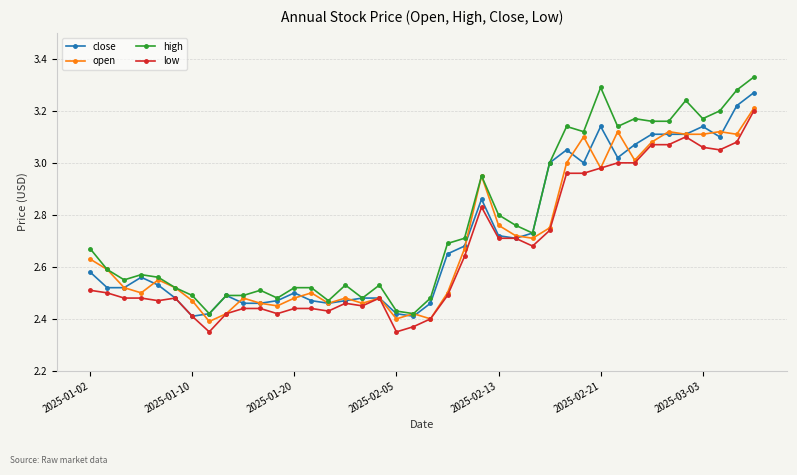

Which series has the largest range (max minus min)?

high